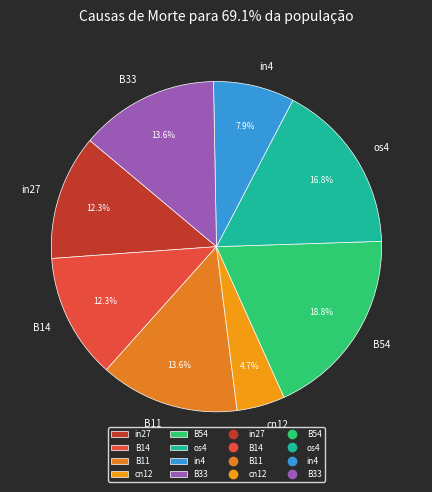

To the nearest percent, what percentage of the pie is B54?

19%